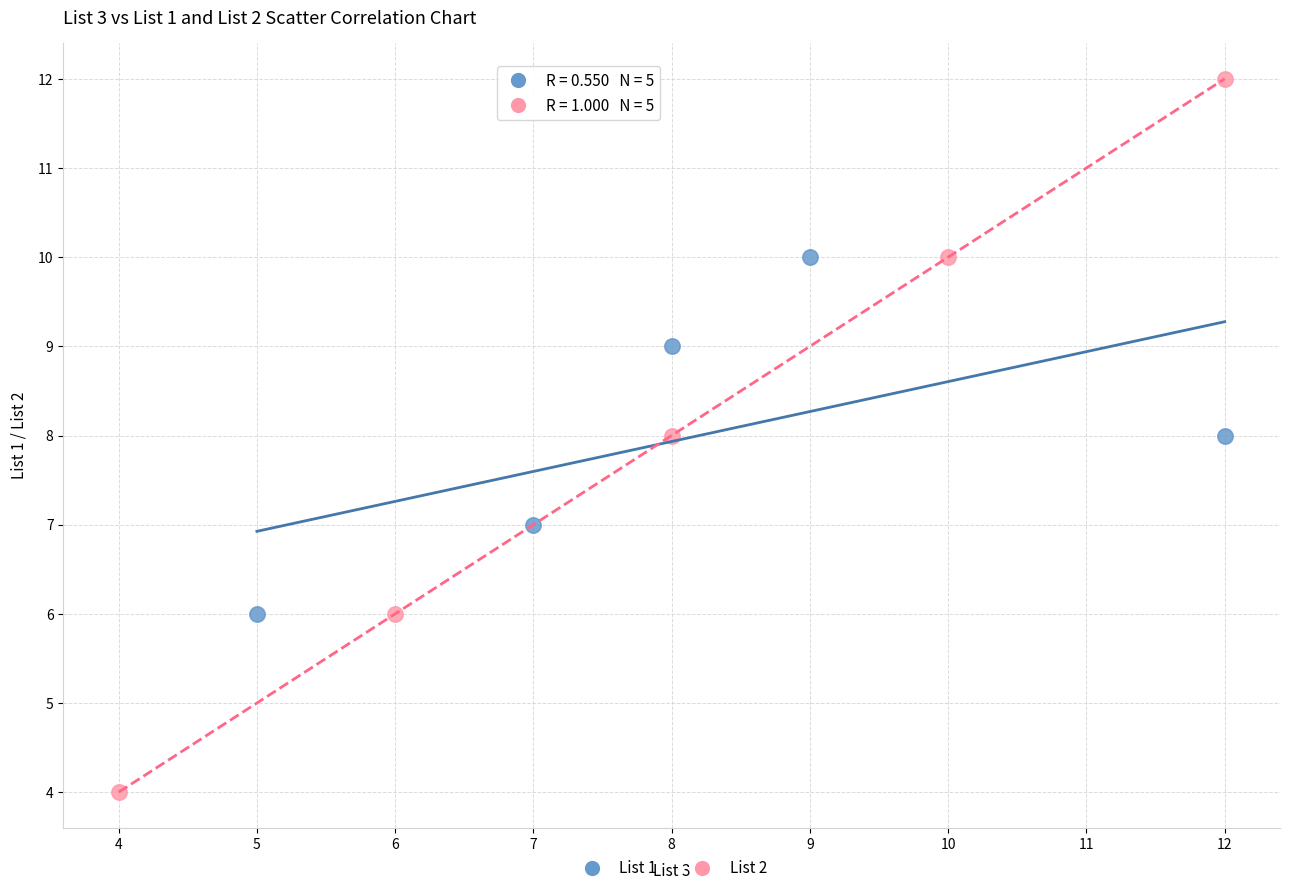

Which series contains the highest Y value?

List 2